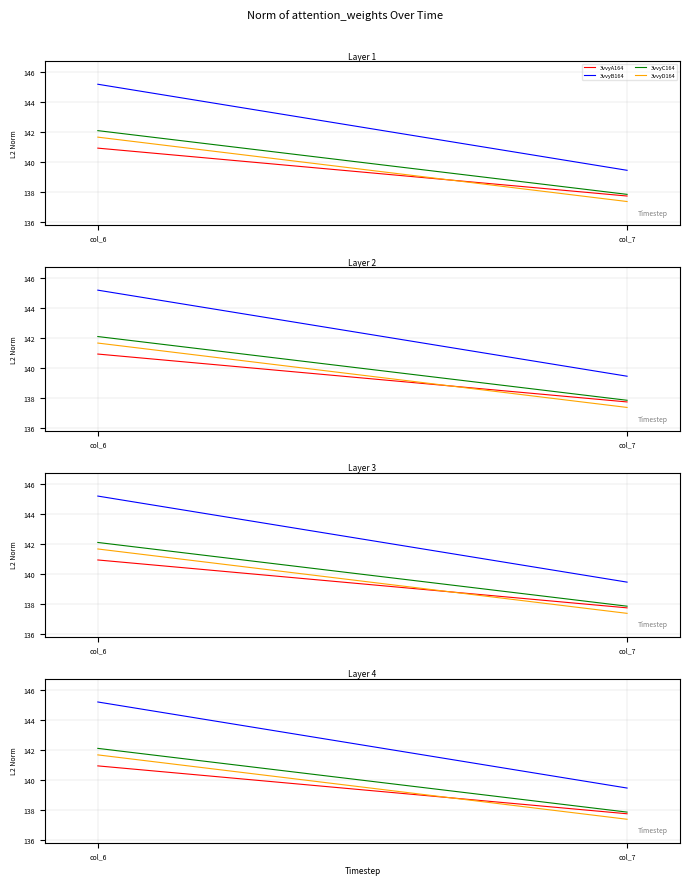

Reading right to left, extract all data points from this chart.

3vvyA164: col_7=137.7	col_6=140.9
3vvyB164: col_7=139.5	col_6=145.2
3vvyC164: col_7=137.8	col_6=142.1
3vvyD164: col_7=137.4	col_6=141.7